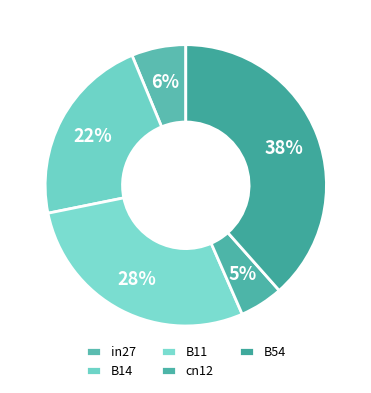

Does B14 represent more than half of the total?

No